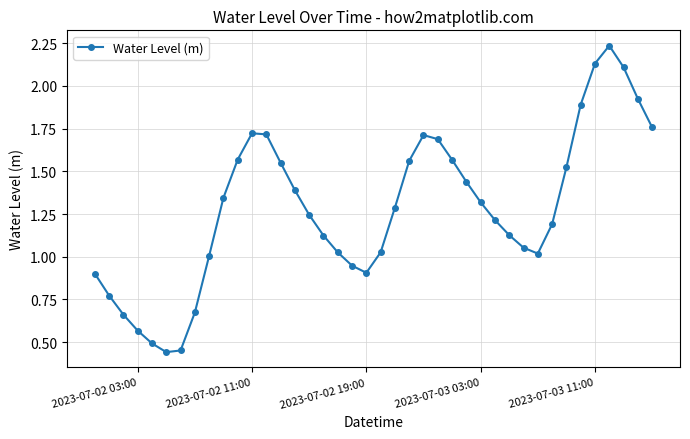

How many interior local peaks (higher than both neighbors) does the data have?

3